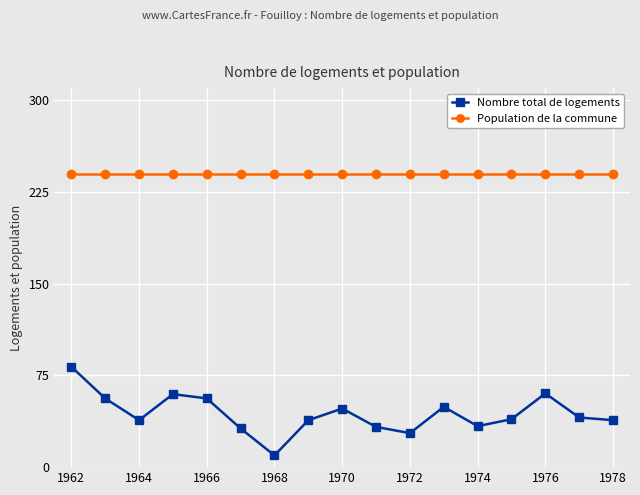

Which series has the largest total across all categories?

Population de la commune